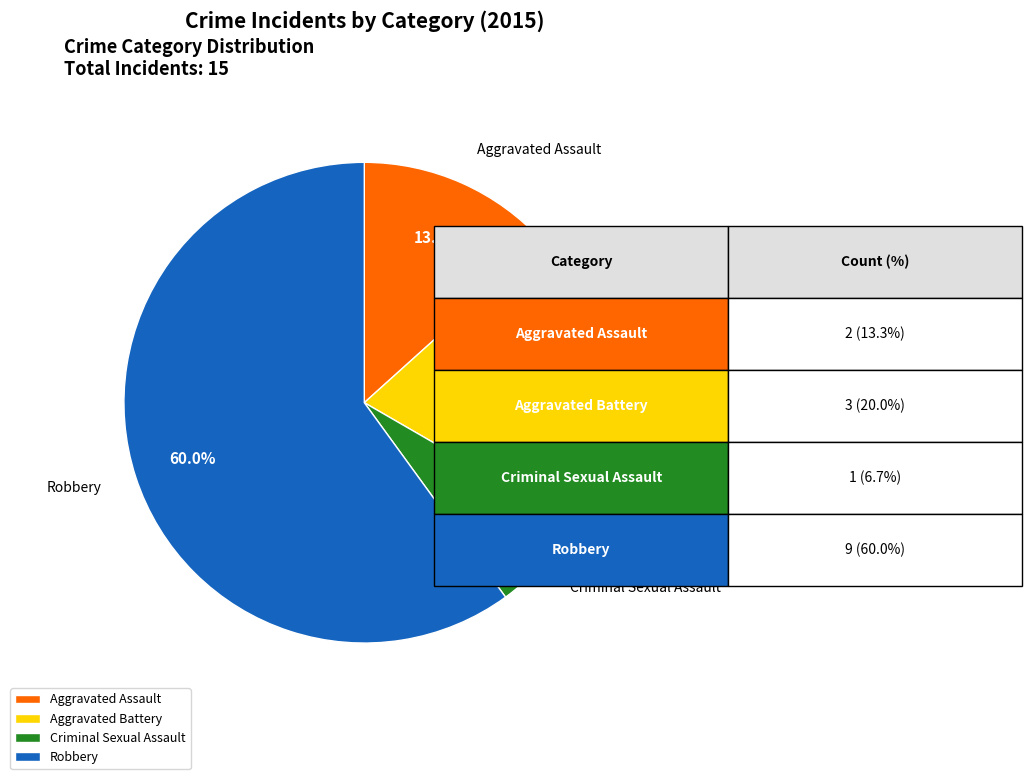

What is the total percentage of Aggravated Assault and Aggravated Battery?

33.3%